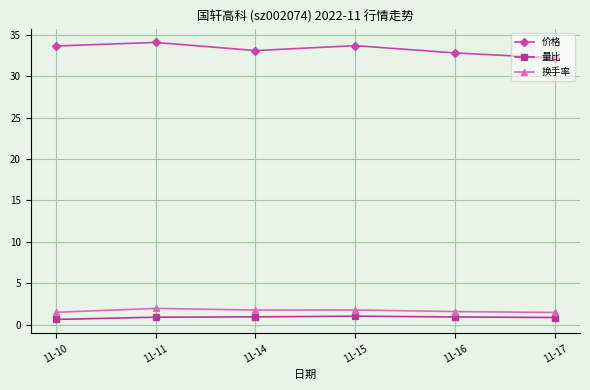

How many interior local peaks does the 价格 series have?

2